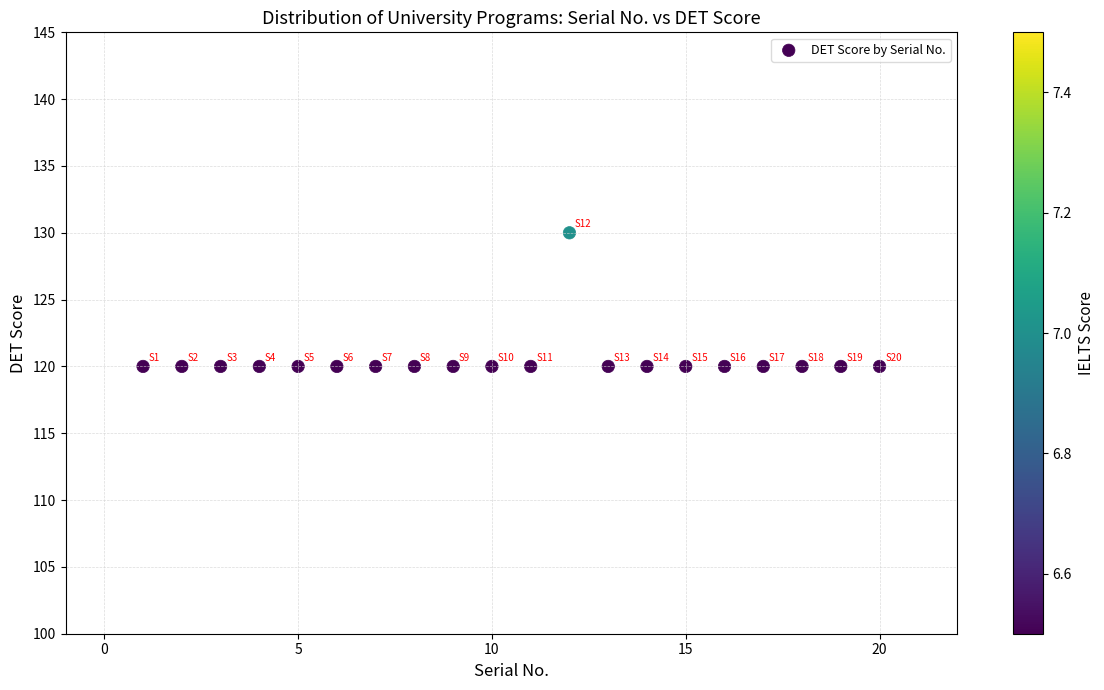

What is the range of X values (max minus min)?

19